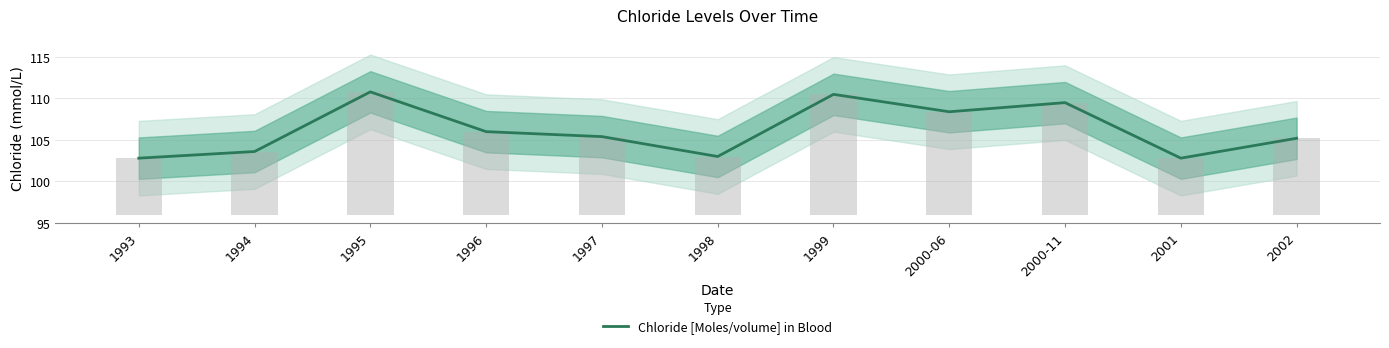

Reading left to right, extract all data points from this chart.

1993=102.8	1994=103.6	1995=110.8	1996=106.0	1997=105.4	1998=103.0	1999=110.5	2000-06=108.4	2000-11=109.5	2001=102.8	2002=105.2